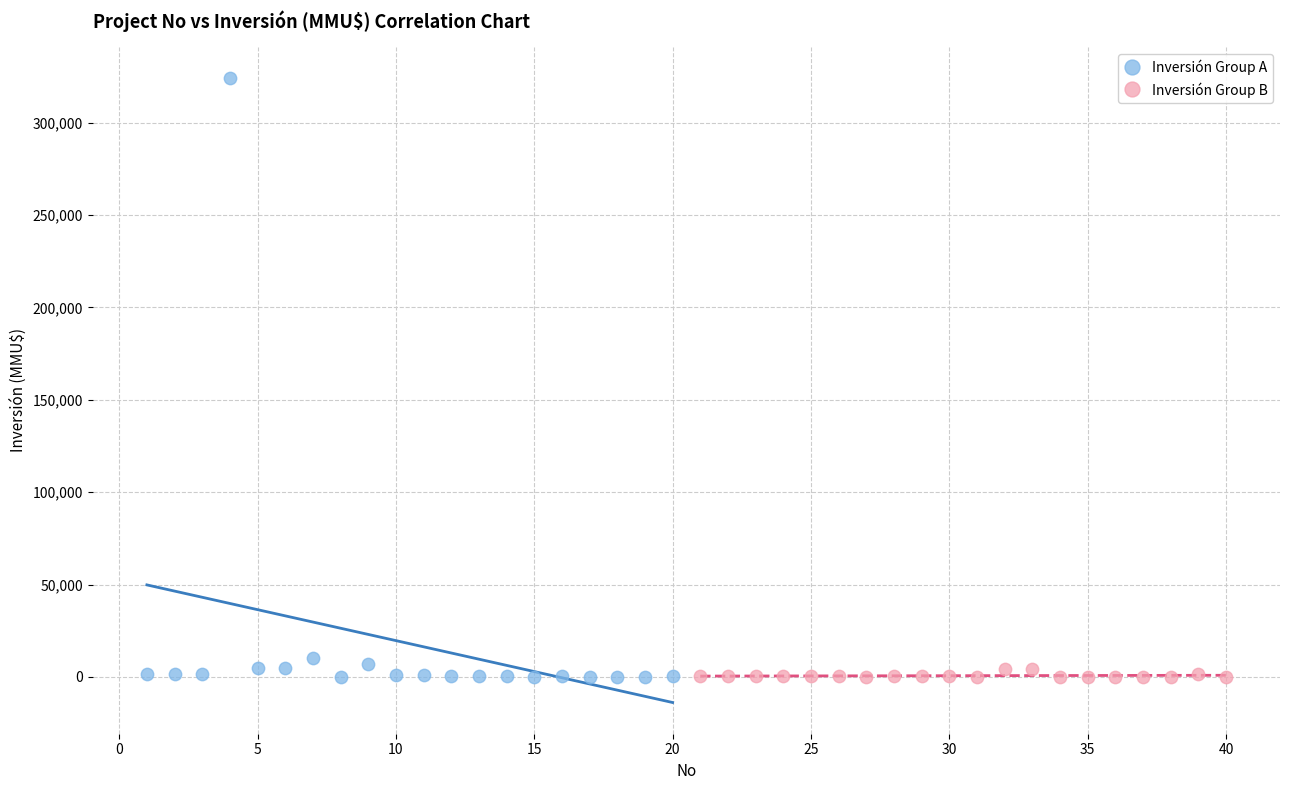

Which series contains the highest Y value?

Inversión Group A